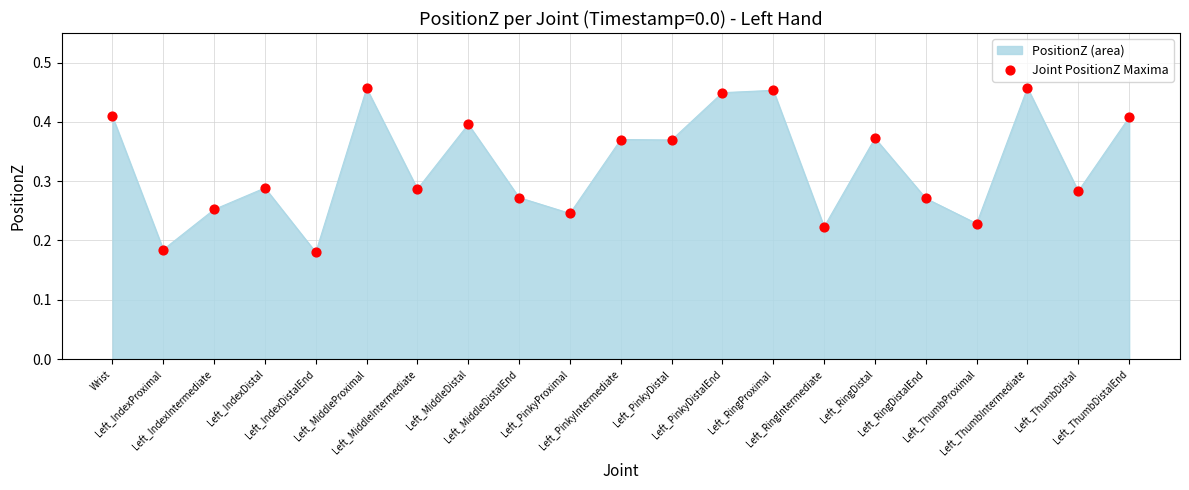

What is the change in value from Left_IndexDistalEnd to Left_ThumbDistalEnd?

+0.2